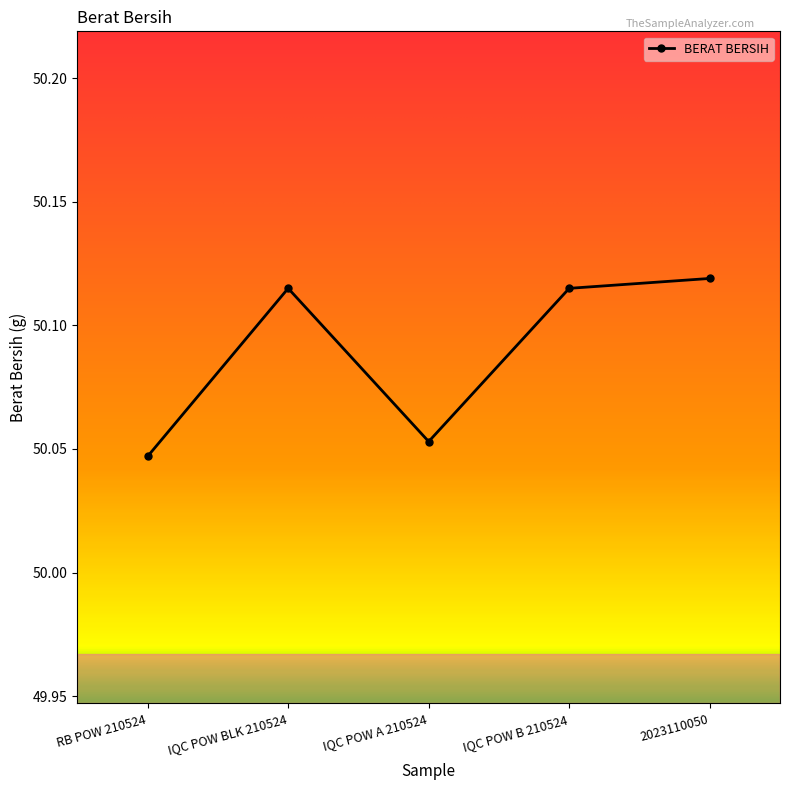

Count the values in the range 50 to 51.

5